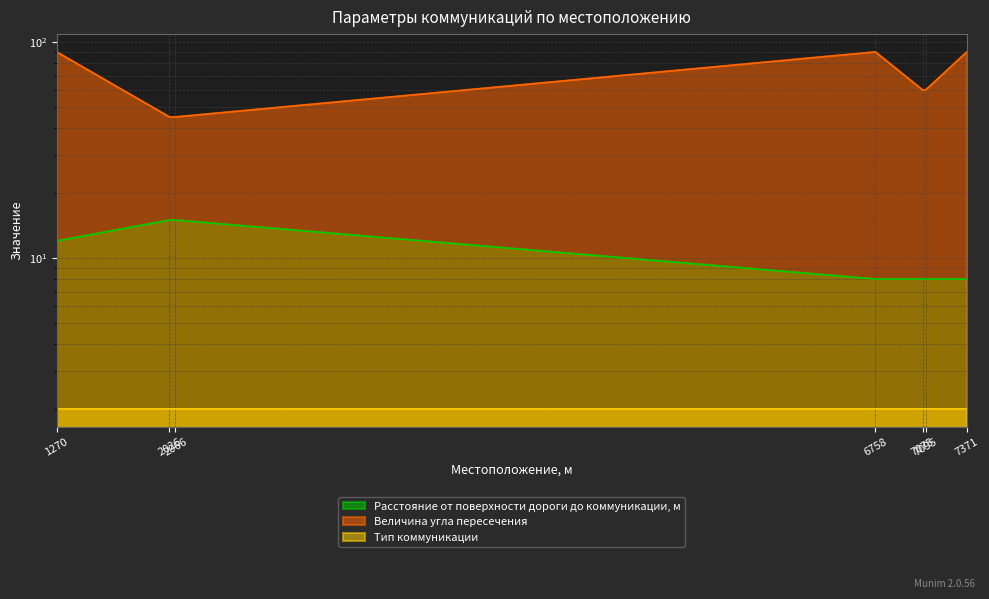

At which category does the chart reach its peak across all series?

1270